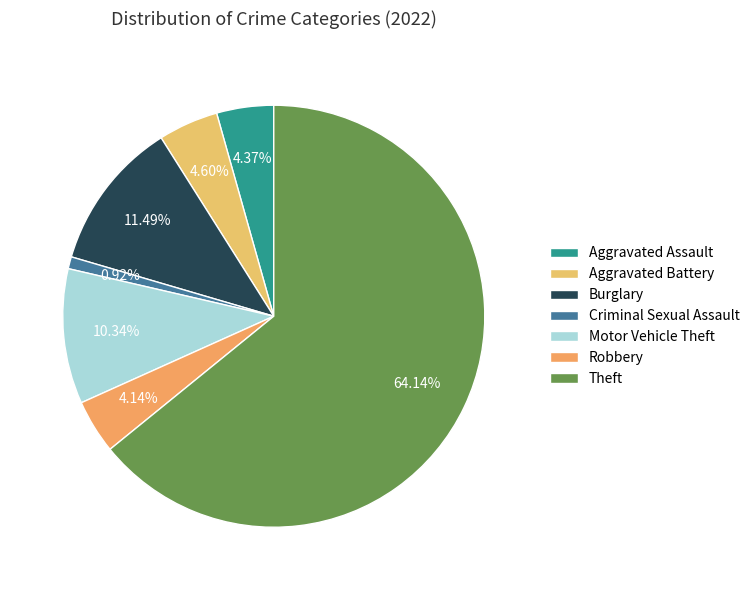

Is the sum of Aggravated Assault and Aggravated Battery greater than half?

No